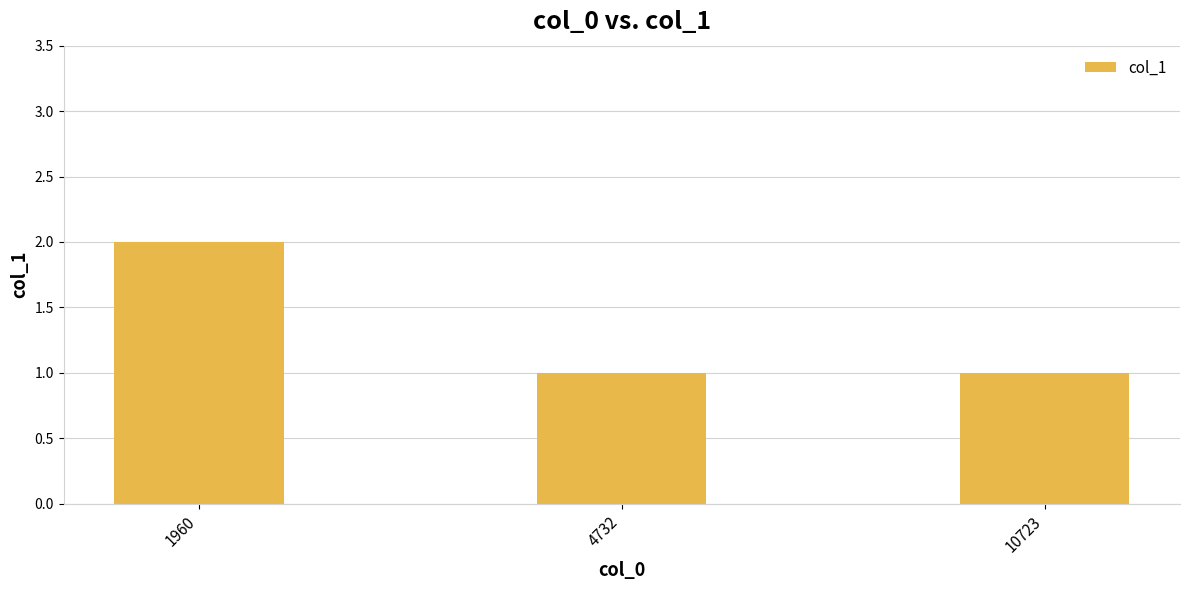

Which label corresponds to the largest value in the chart?

1960